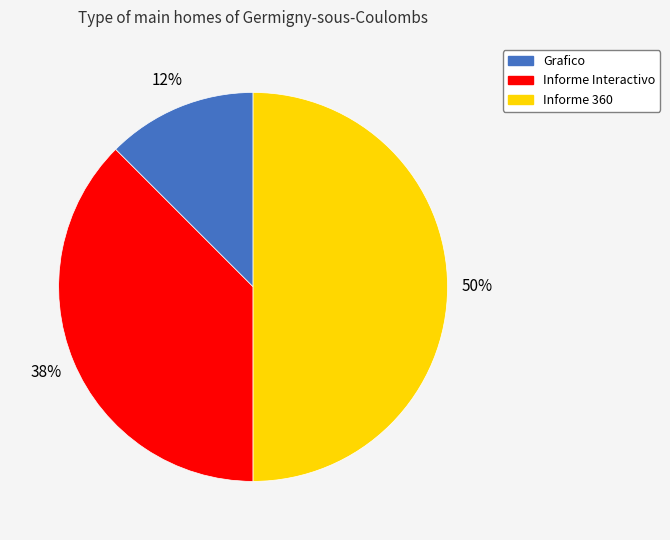

To the nearest percent, what is the average slice percentage?

33%